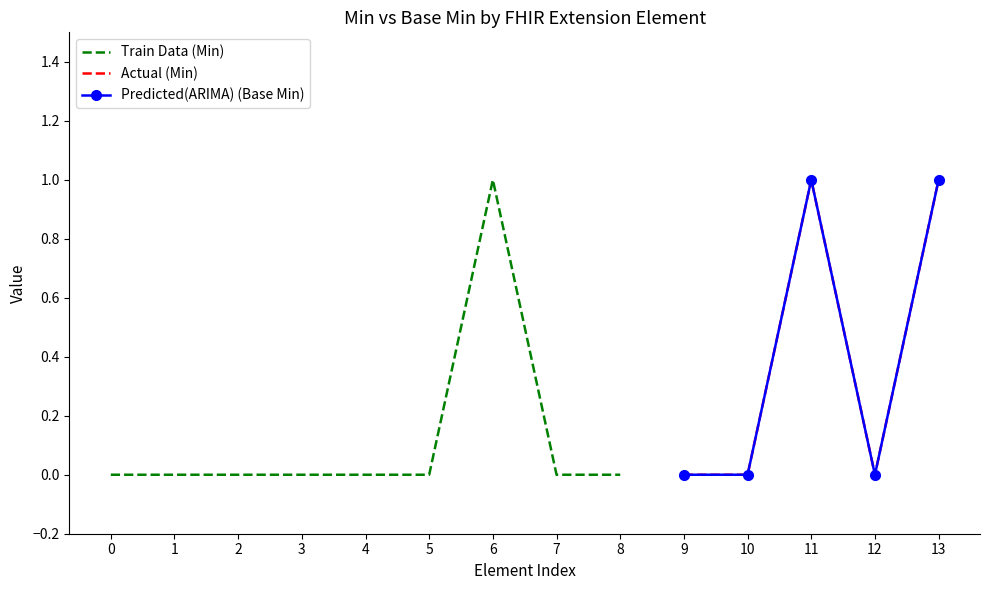

The value of Train Data at Extension.extension:pharmacistProposal.id is 0. True or false?

False